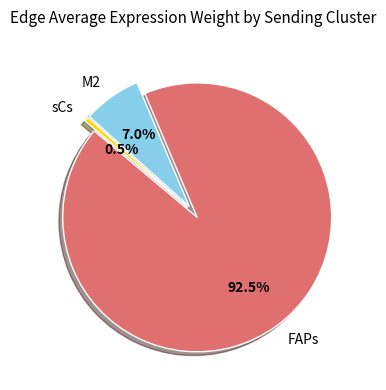

Is there any slice that represents more than half of the pie?

Yes